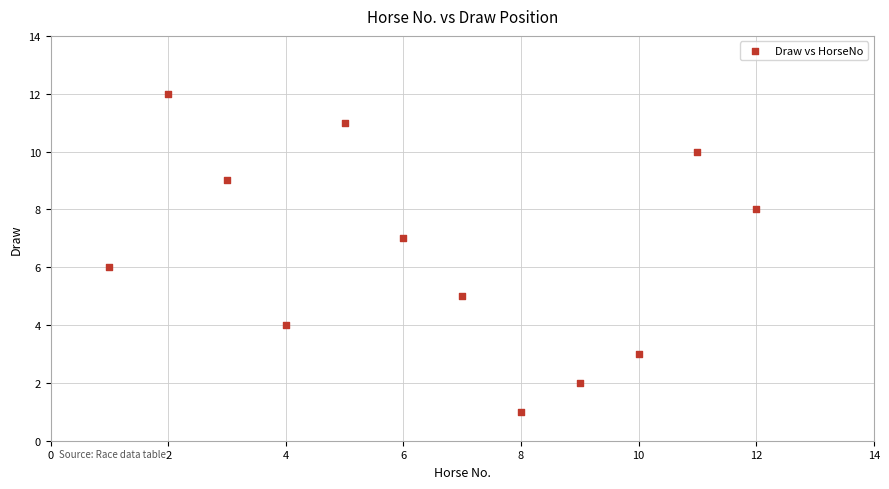

What is the range of Y values (max minus min)?

11